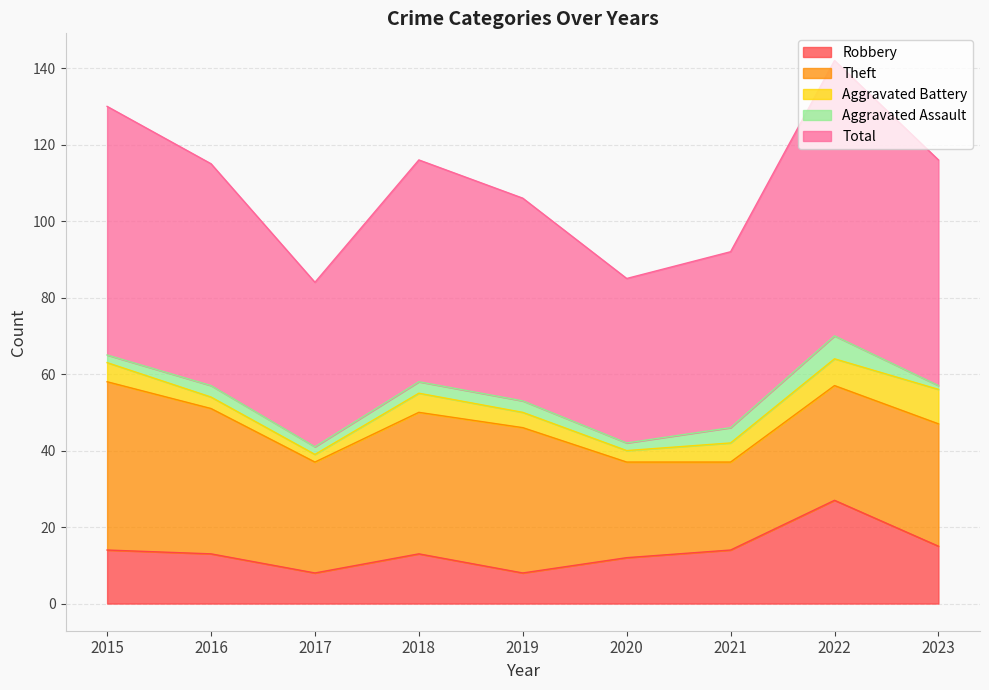

At which label is Aggravated Assault closest to 3?

2016